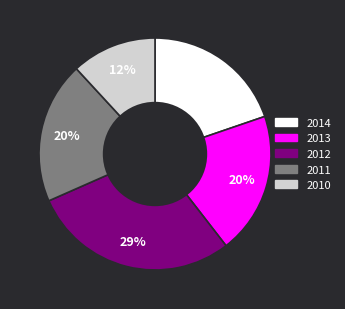

Is there any slice that represents more than half of the pie?

No